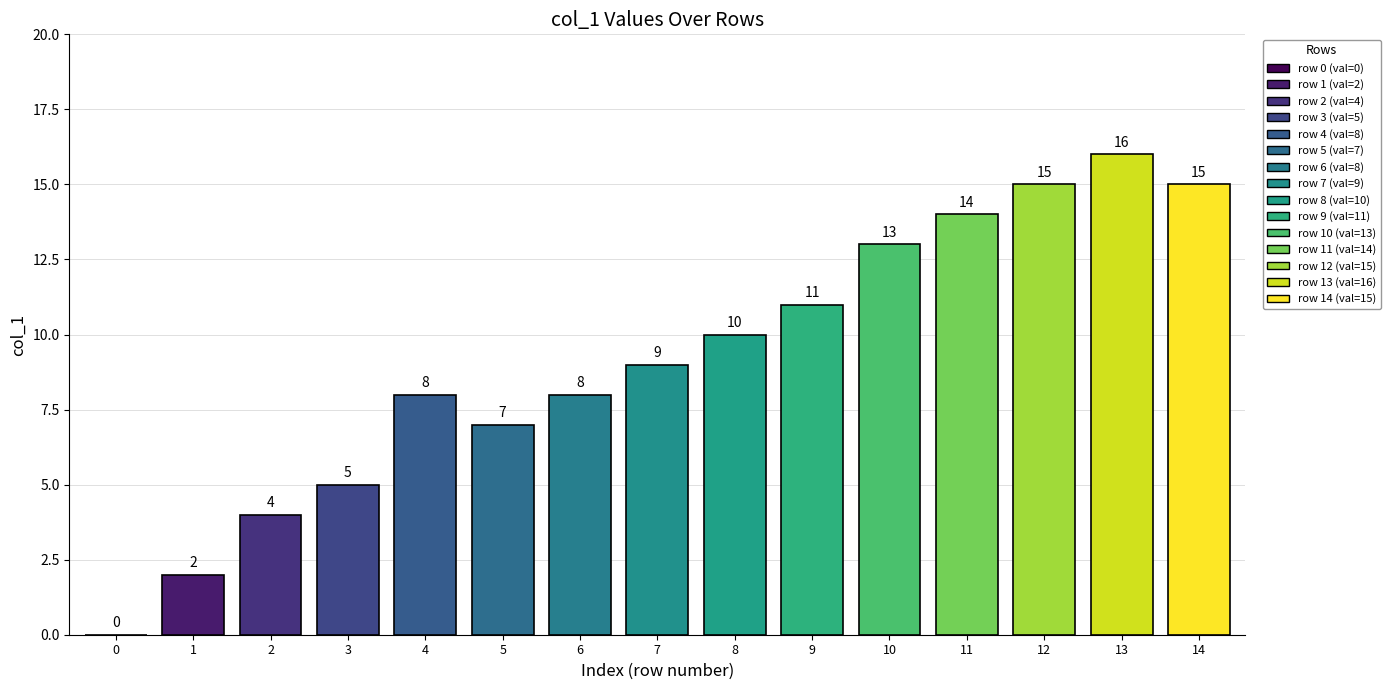

Reading right to left, extract all data points from this chart.

15	16	15	14	13	11	10	9	8	7	8	5	4	2	0